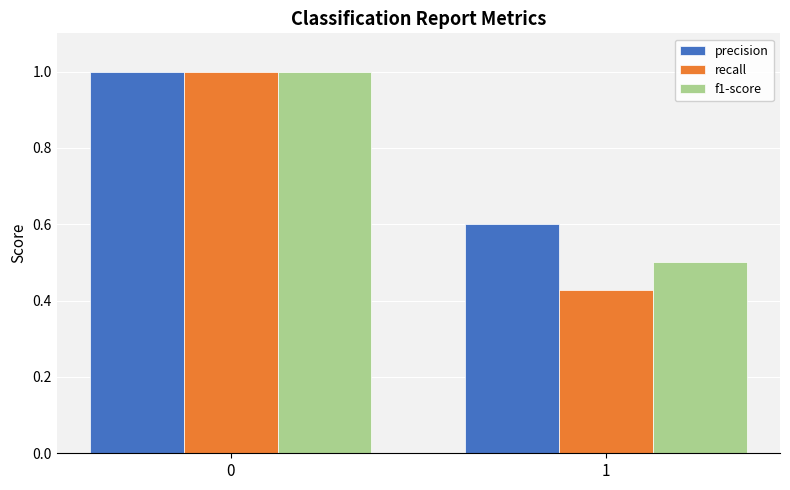

What is the sum of the recall values at 0 and 1?

1.4